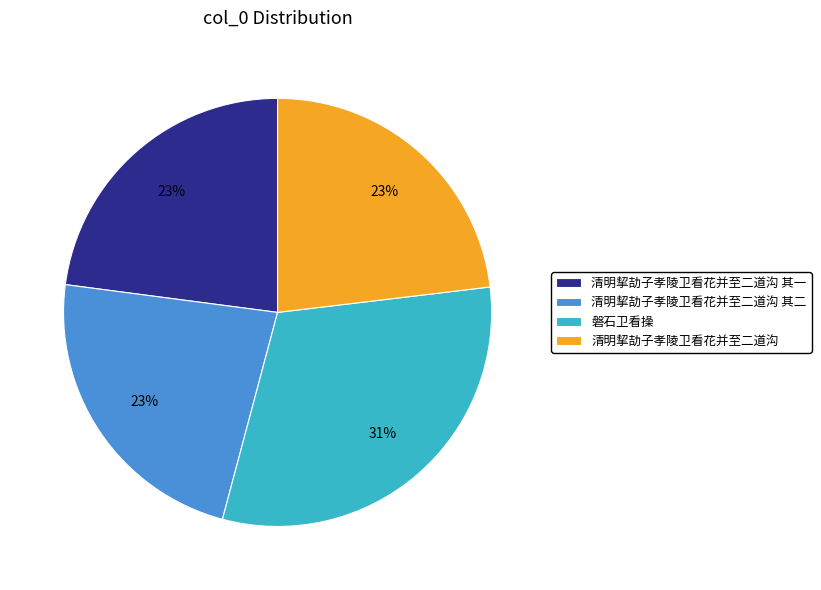

Is it true that 磐石卫看操 is 31% of the pie?

True